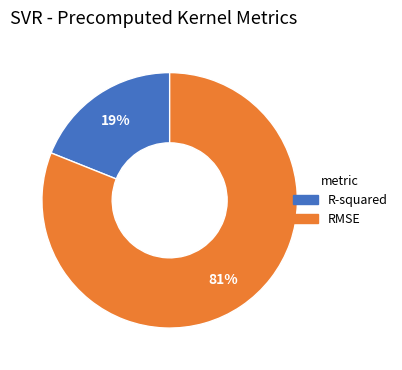

Which category has the biggest portion of the pie?

RMSE